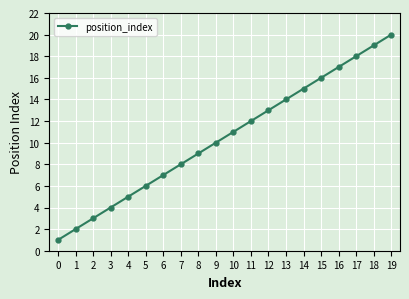

List the labels in order of value, smallest first.

0, 1, 2, 3, 4, 5, 6, 7, 8, 9, 10, 11, 12, 13, 14, 15, 16, 17, 18, 19